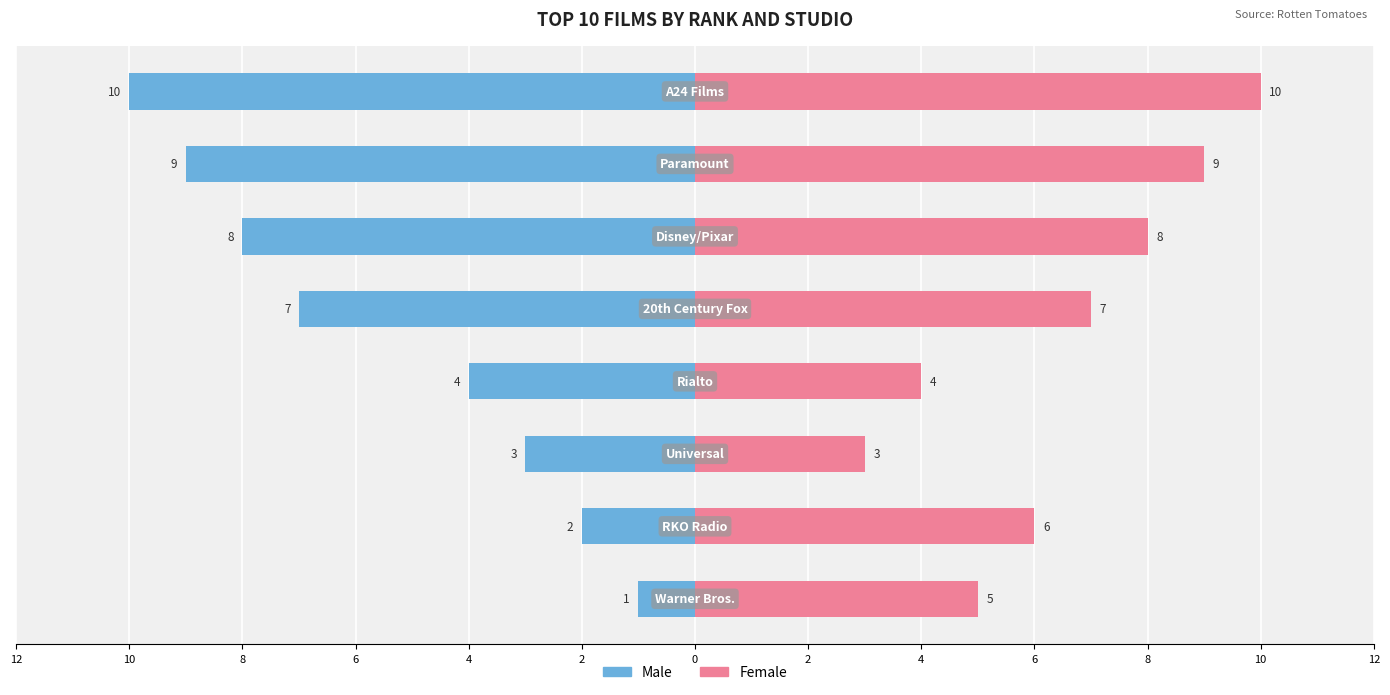

Which series has the widest spread of values?

Male